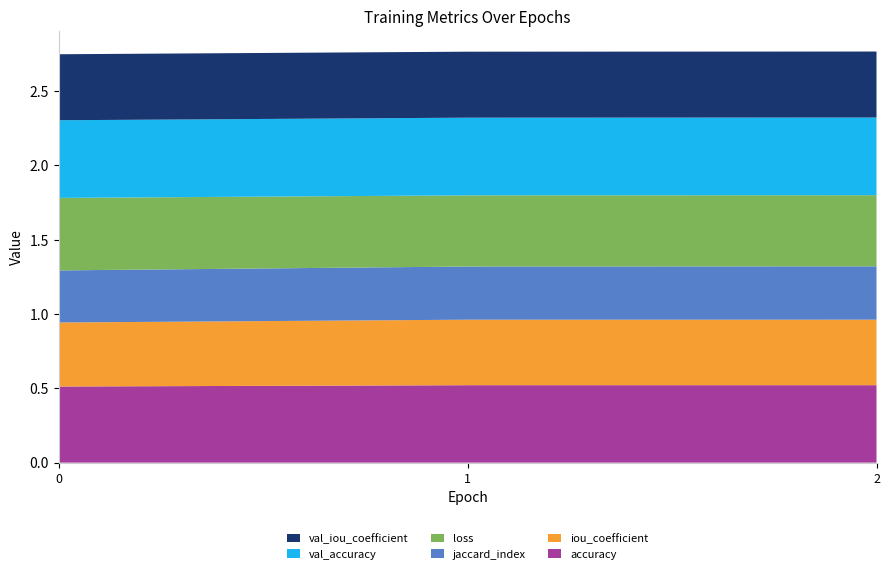

Reading left to right, what are all the values shown in this chart?

accuracy: 0=0.5	1=0.5	2=0.5
iou_coefficient: 0=0.4	1=0.4	2=0.4
jaccard_index: 0=0.4	1=0.4	2=0.4
loss: 0=0.5	1=0.5	2=0.5
val_accuracy: 0=0.5	1=0.5	2=0.5
val_iou_coefficient: 0=0.4	1=0.4	2=0.4